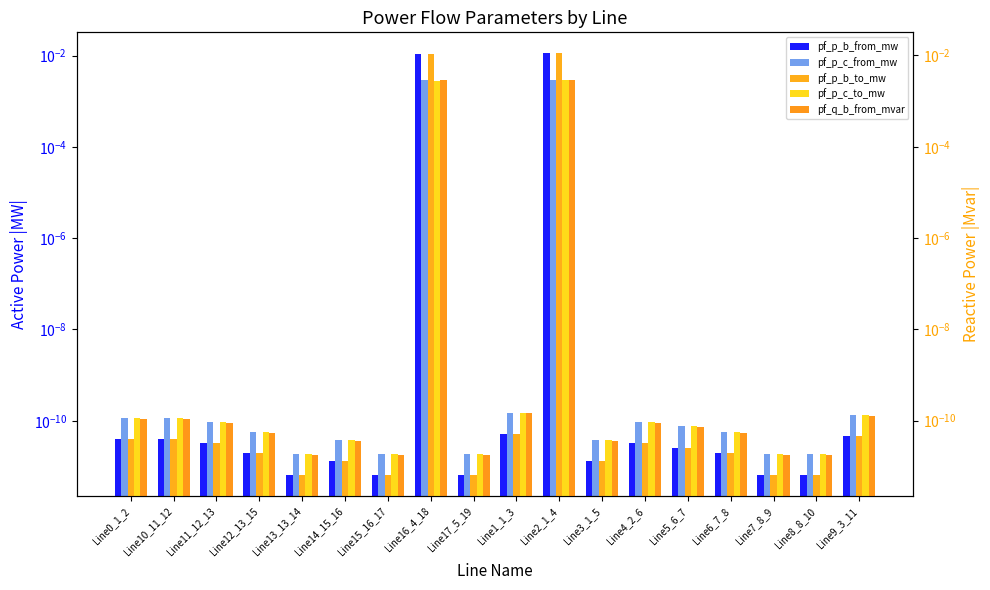

Does the chart contain any negative values?

No